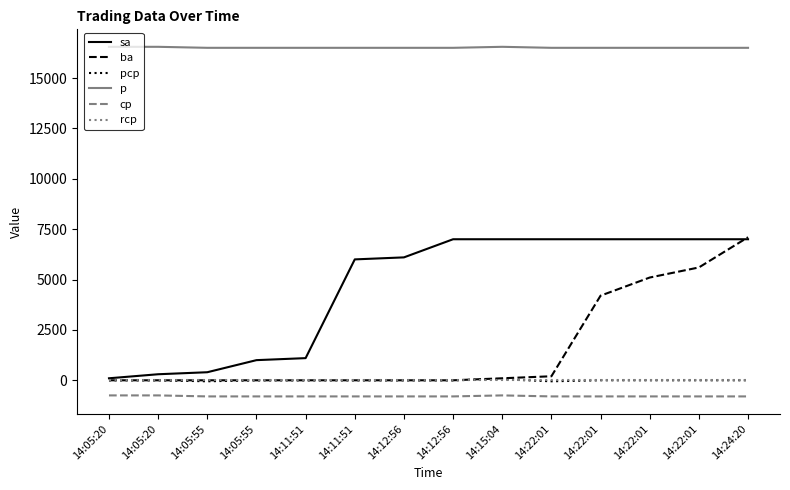

What are all the series names shown in the legend?

sa, ba, pcp, p, cp, rcp